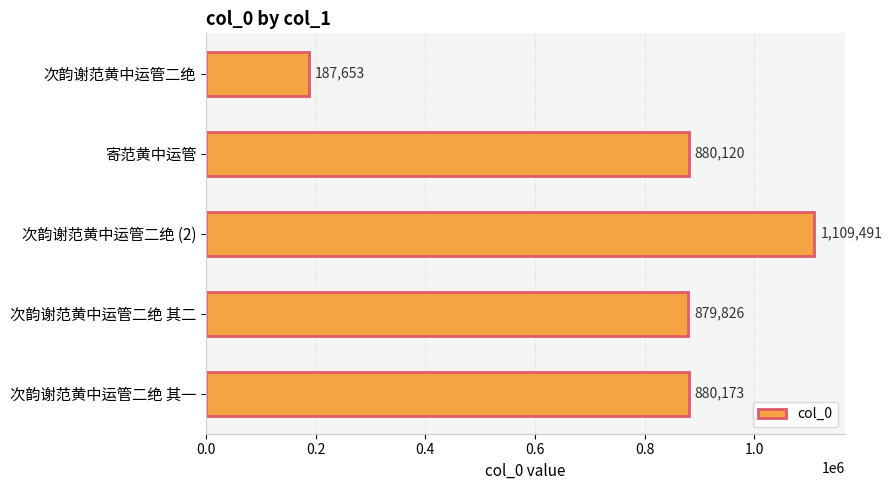

What is the difference between the second highest and minimum values?

692520